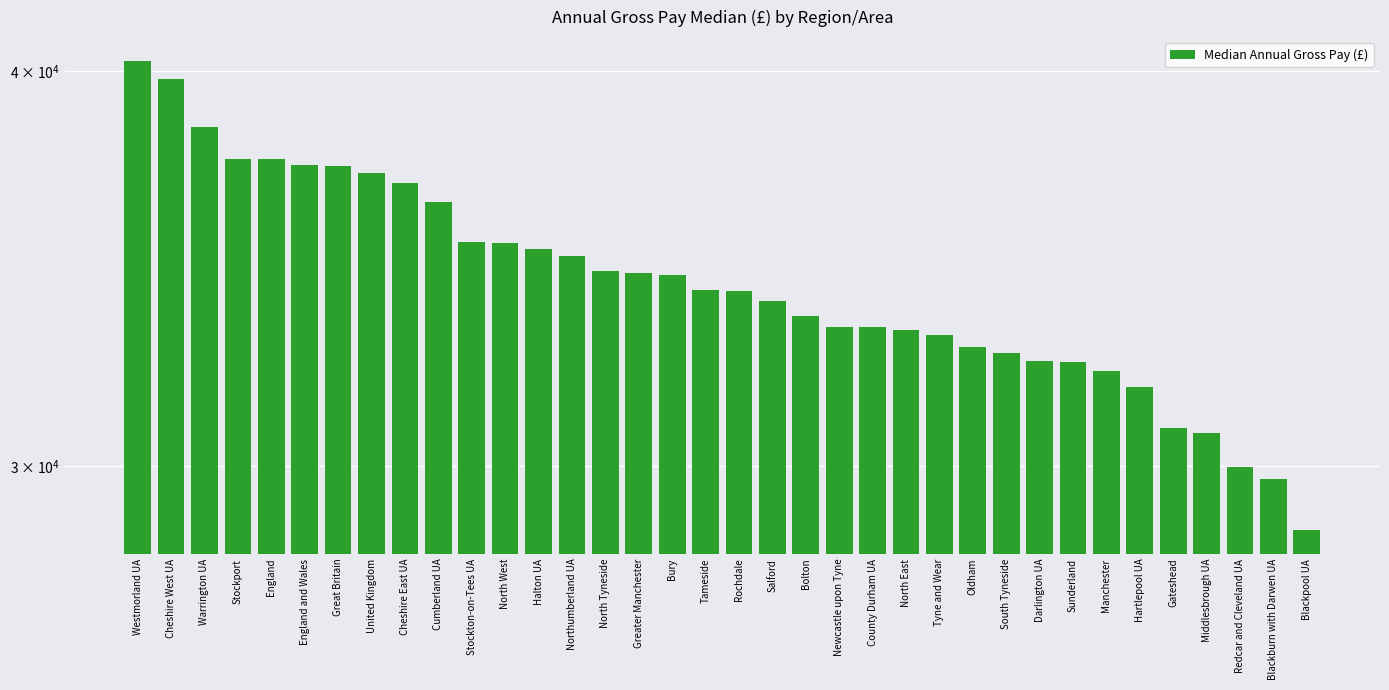

What is the sum of all values?

1234718